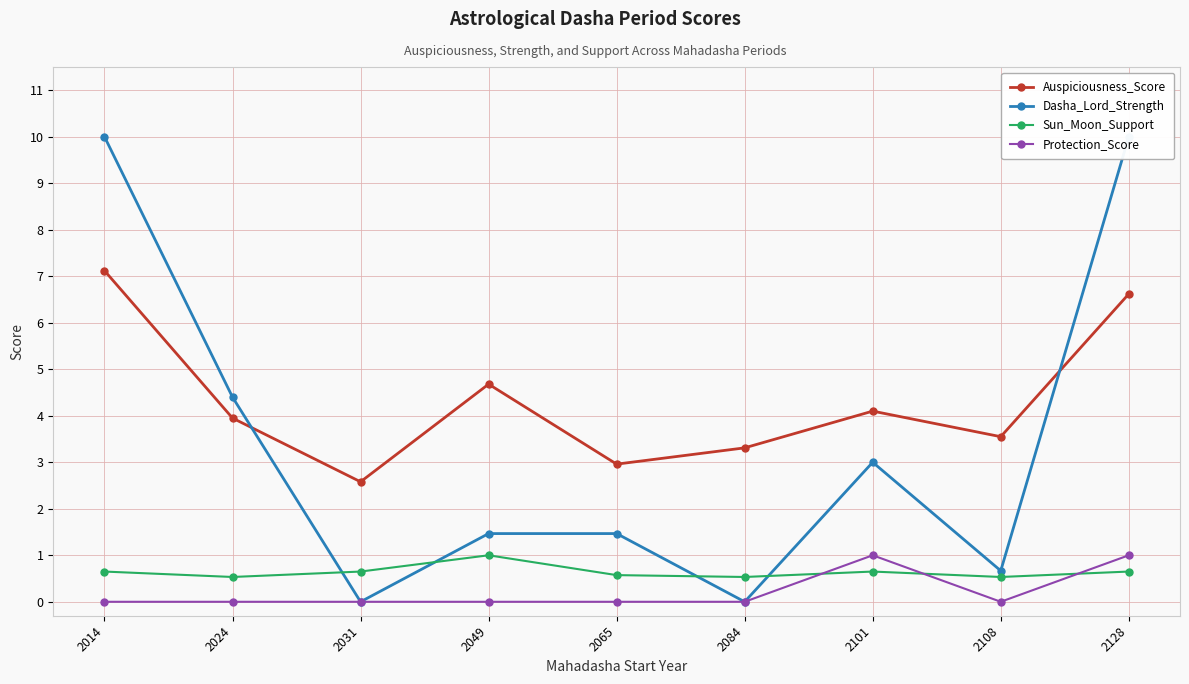

True or false: Sun_Moon_Support and Auspiciousness_Score cross at least once.

False